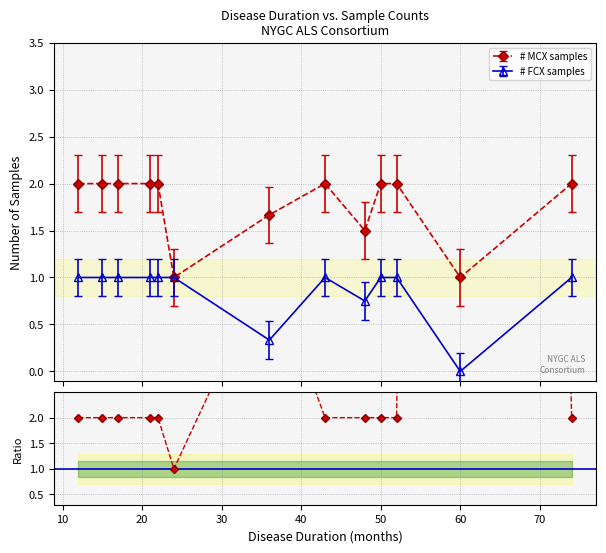

What is the highest value of the # MCX samples series?

2.0